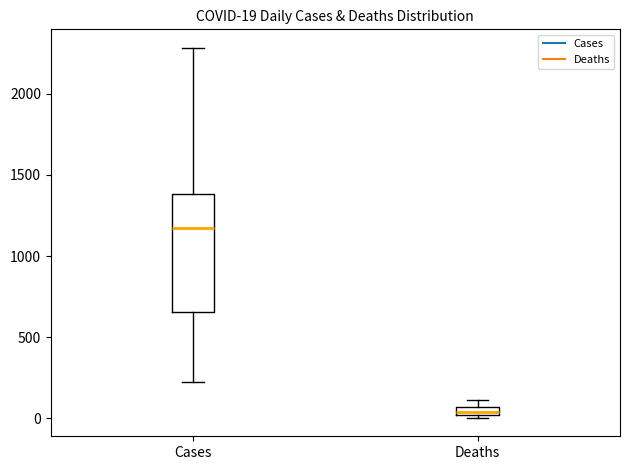

Which box has the highest median line?

Cases